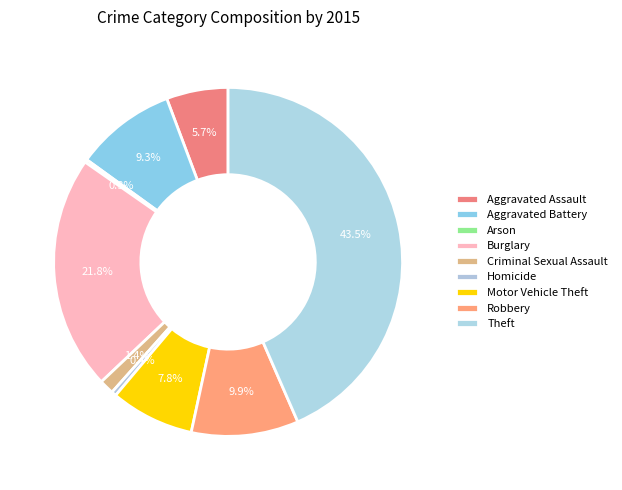

What is the smallest slice in the pie chart?

Arson